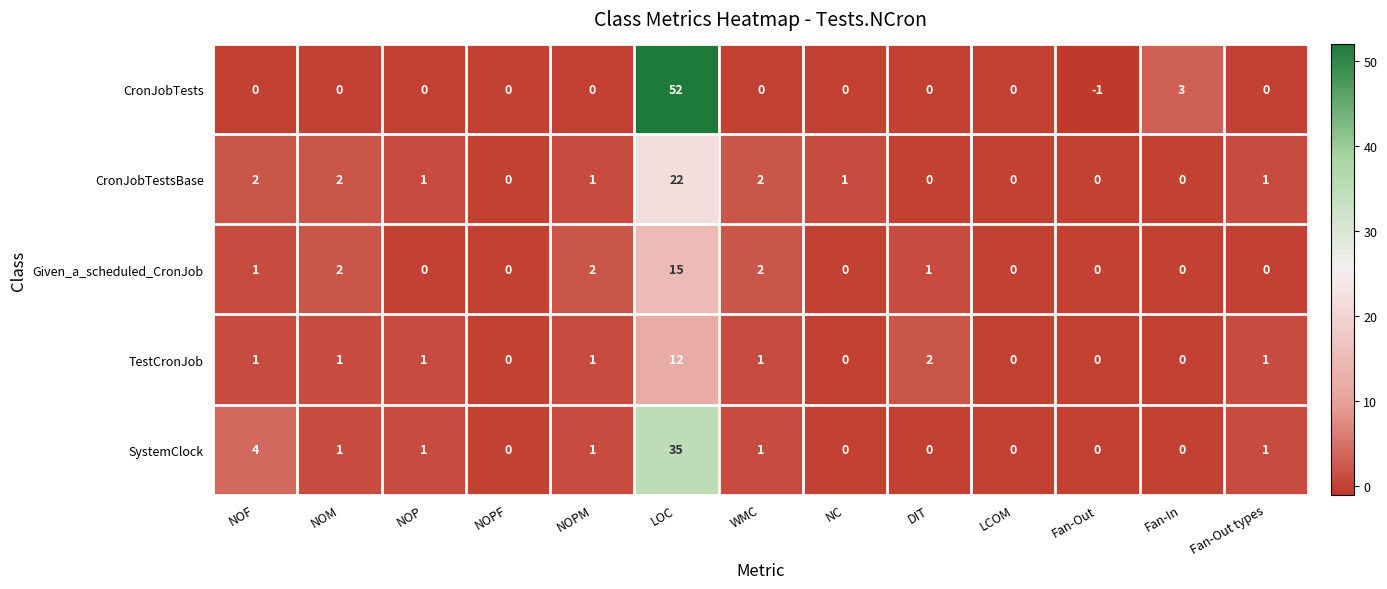

How many series are shown in this chart?

5